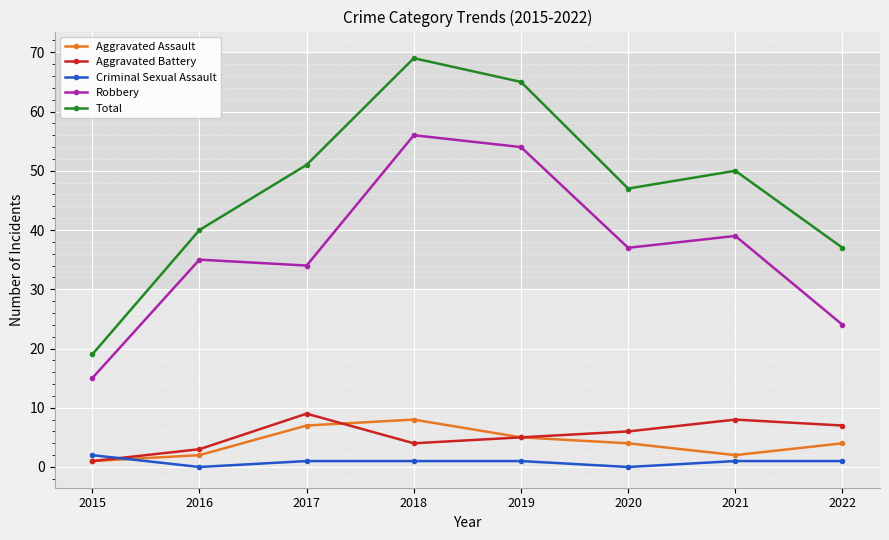

How many data points in Robbery are less than 37?

4